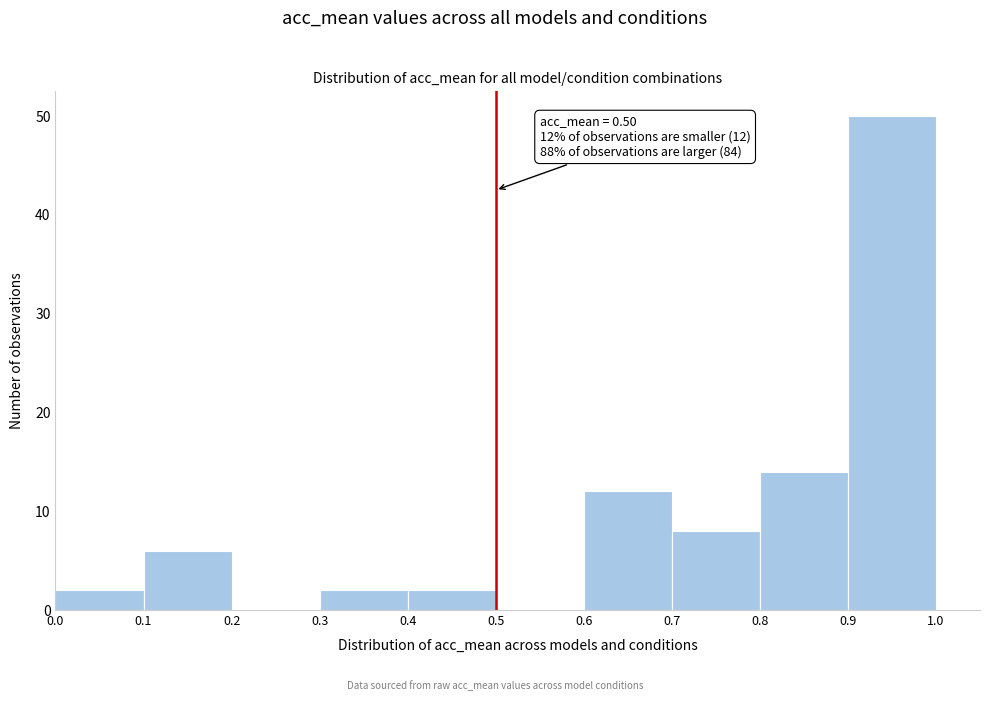

Over which range of the x-axis is the bar tallest?

0.9 to 1.0